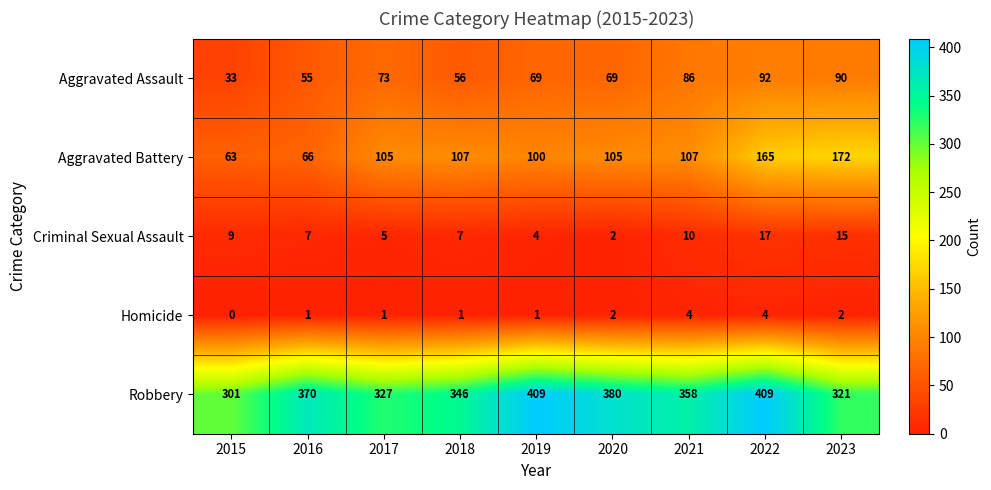

What is the difference between the maximum and minimum values in the Aggravated Assault series?

59